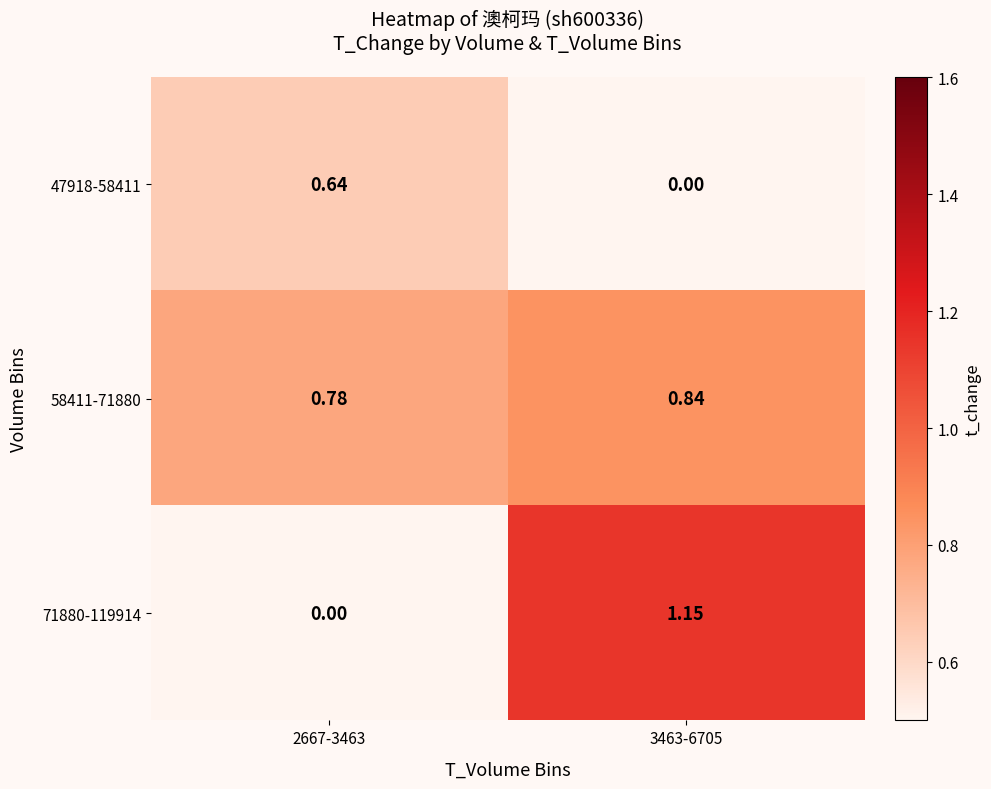

Which series changed the most between 2667-3463 and 3463-6705?

71880-119914